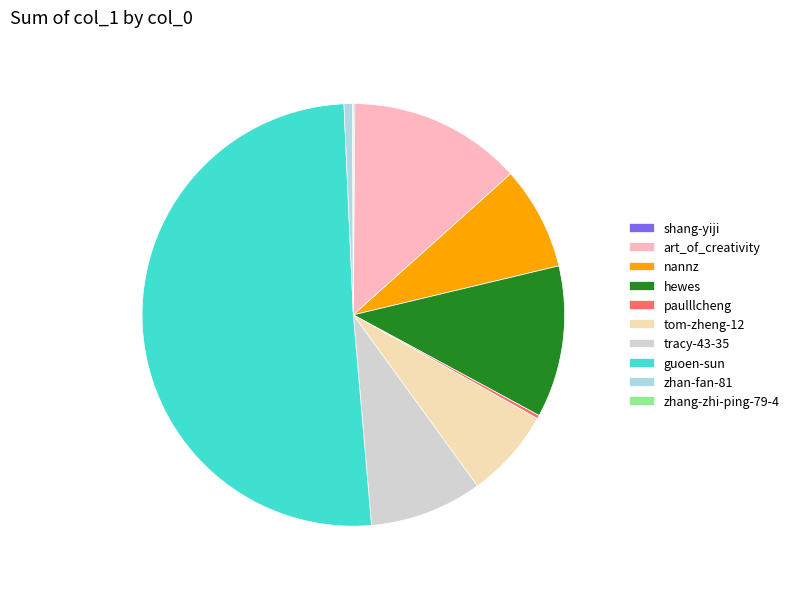

Is it true that tom-zheng-12 is 7% of the pie?

True